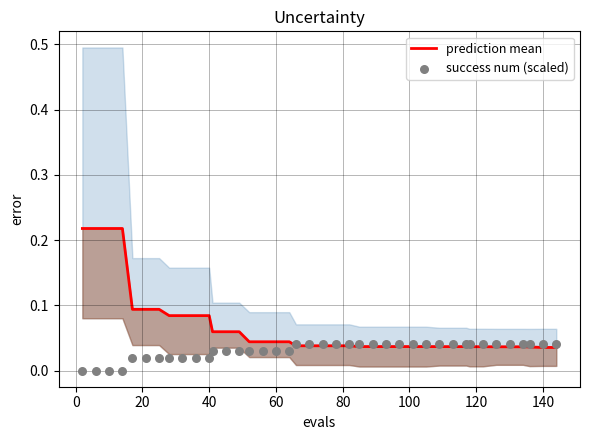

What are all the series names shown in the legend?

prediction mean, success num (scaled)